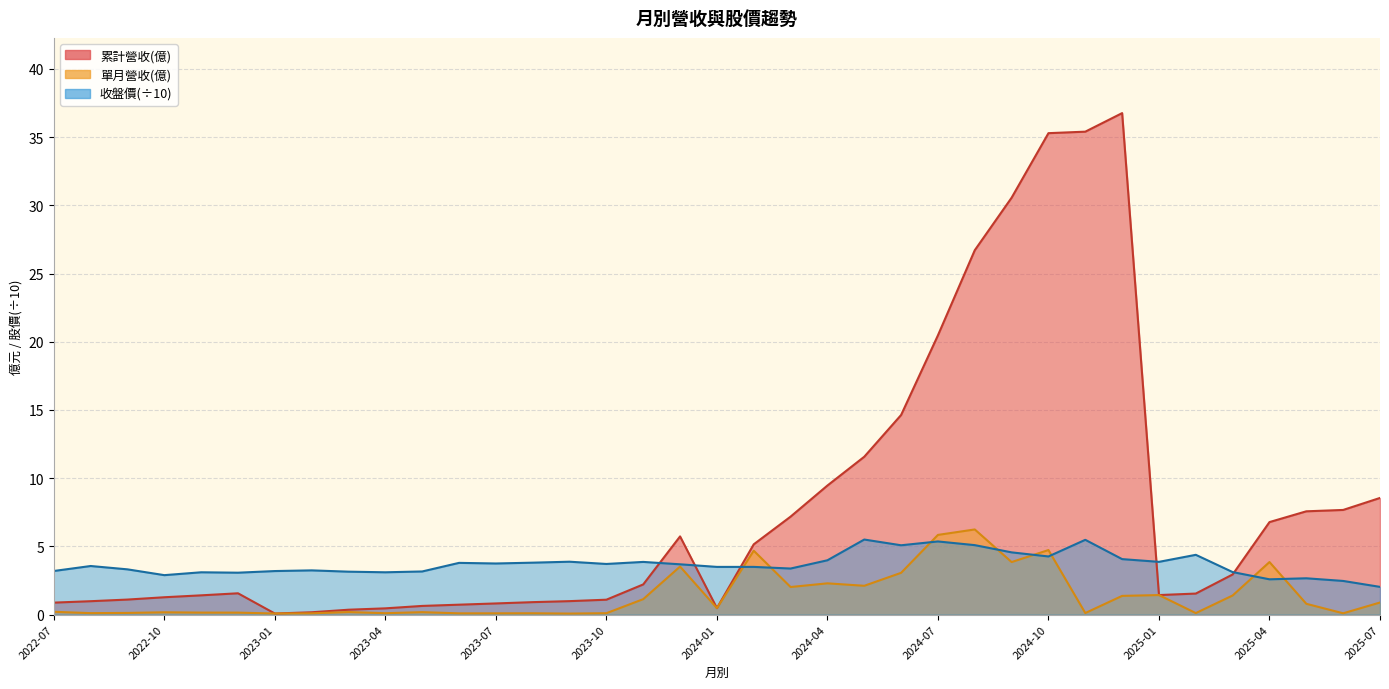

Is it true that 收盤價 equals 5.5 at 2024-11?

True